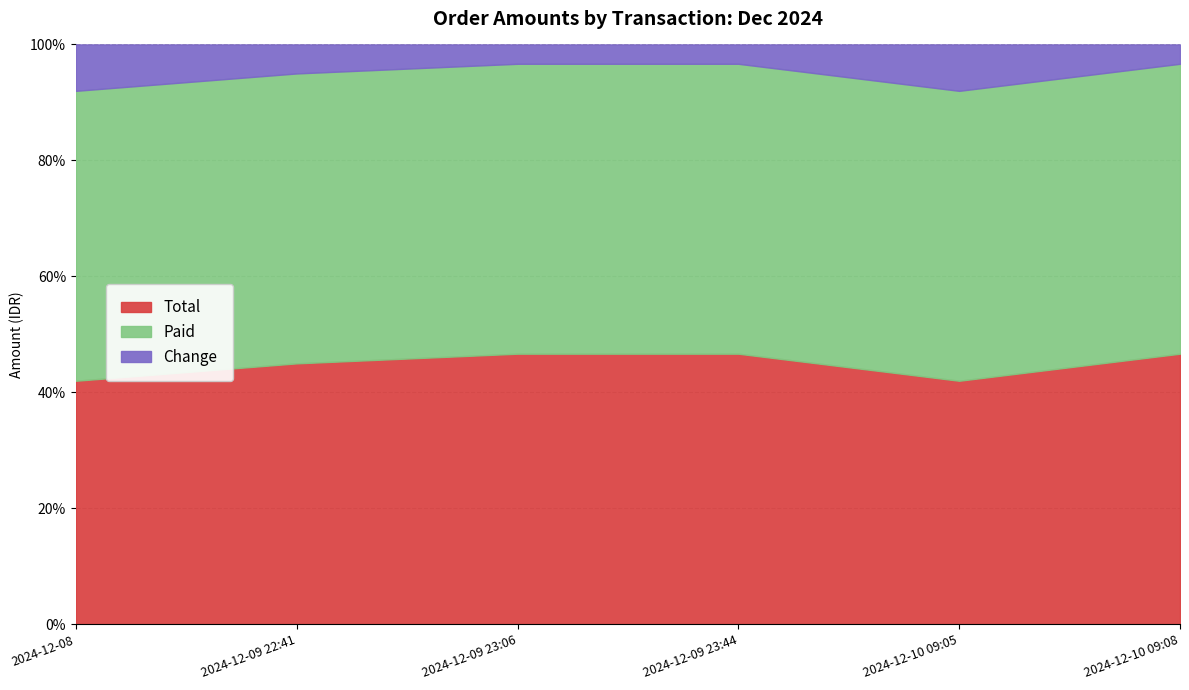

The value of Change at 2024-12-09 23:44 is 6000. True or false?

True